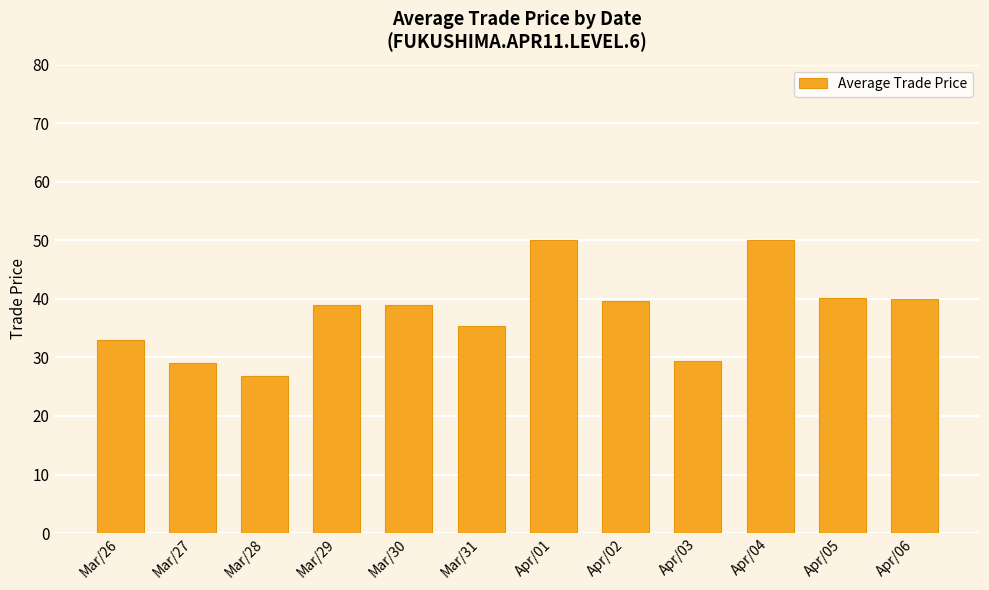

Which has a higher value, Mar/26 or Mar/28?

Mar/26